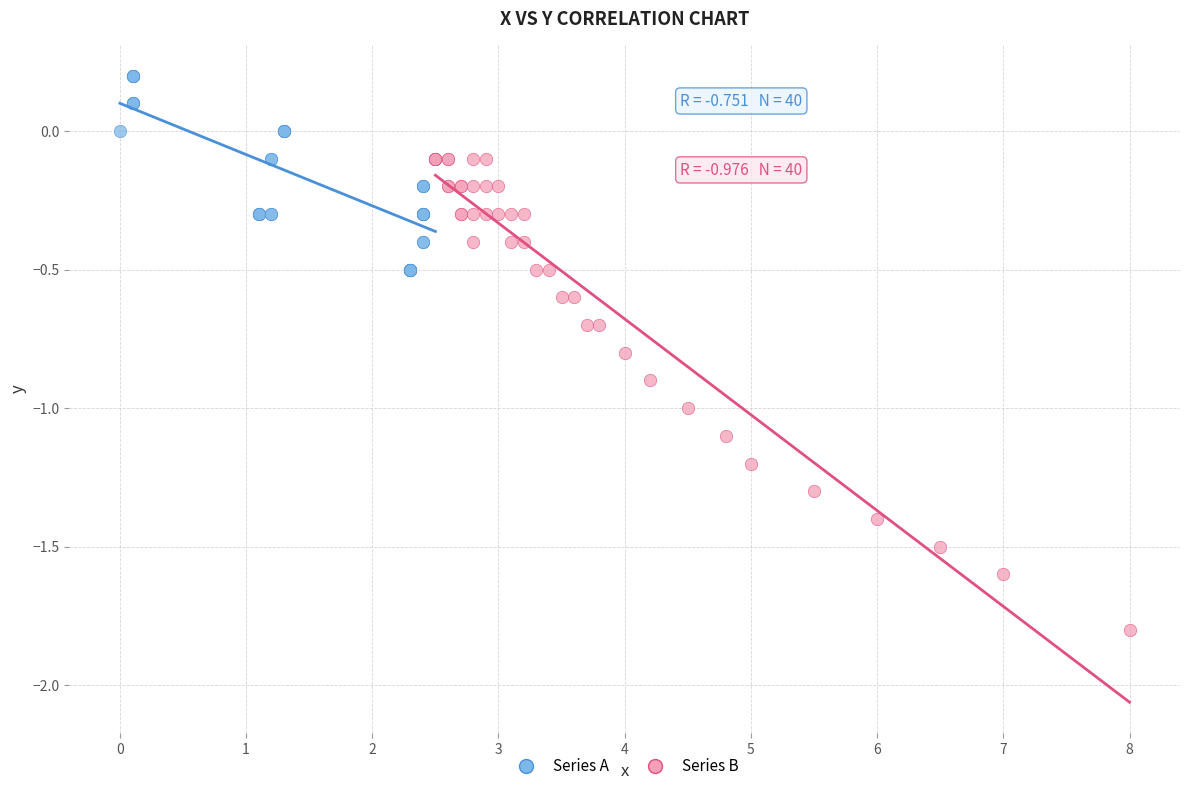

Which series contains the lowest Y value?

Series B